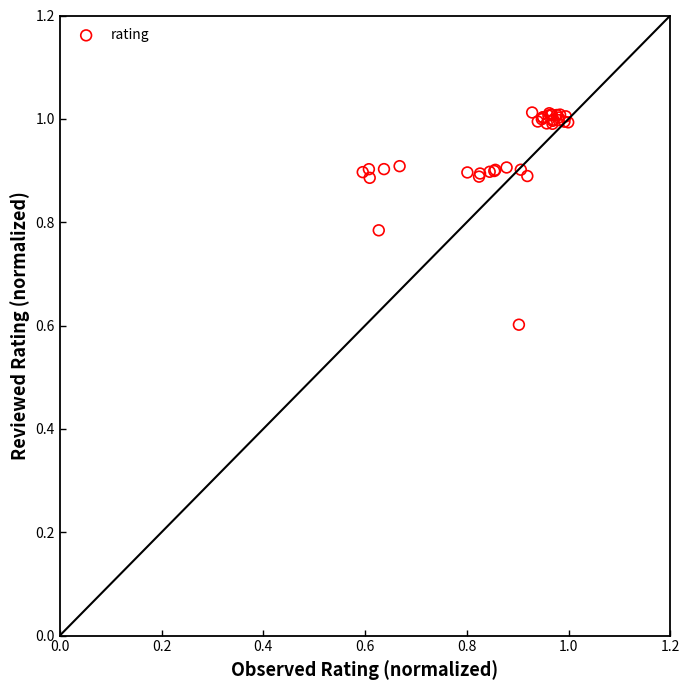

What Y value in the scatter plot is closest to 0?

0.6